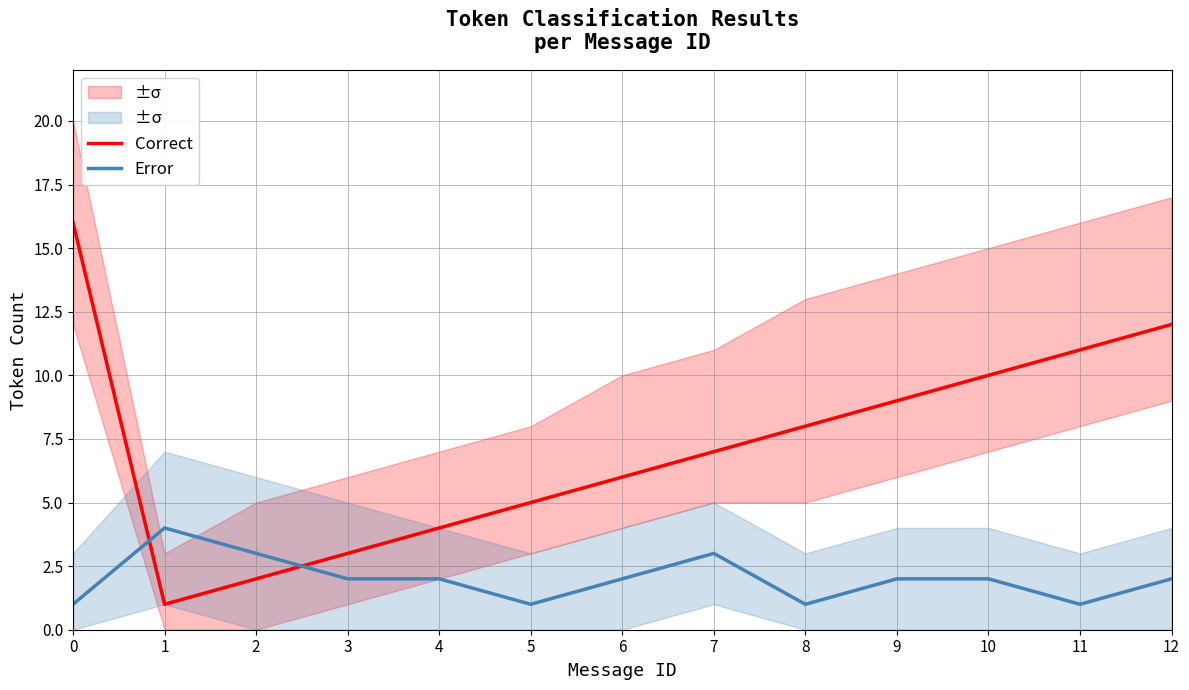

What is the approximate value of Error at 12?

2